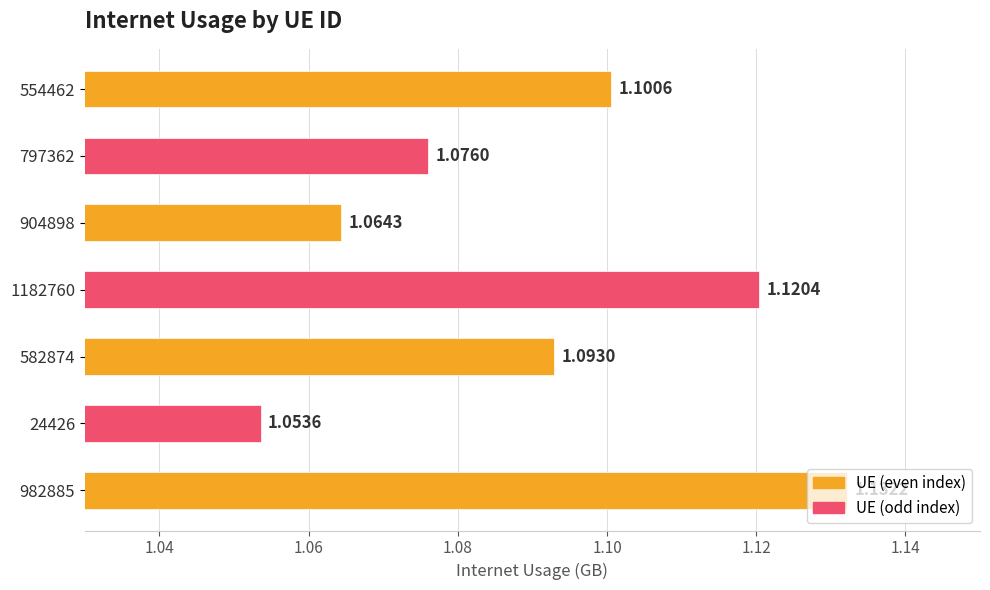

List the labels in order of value, smallest first.

24426, 904898, 797362, 582874, 554462, 1182760, 982885